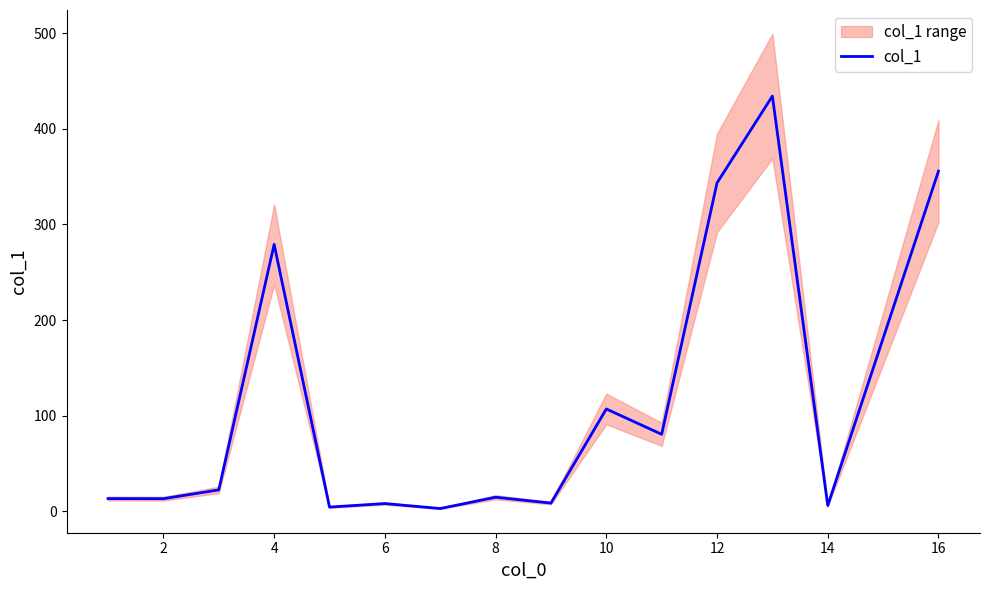

What is the difference between the maximum and minimum values?

431.3